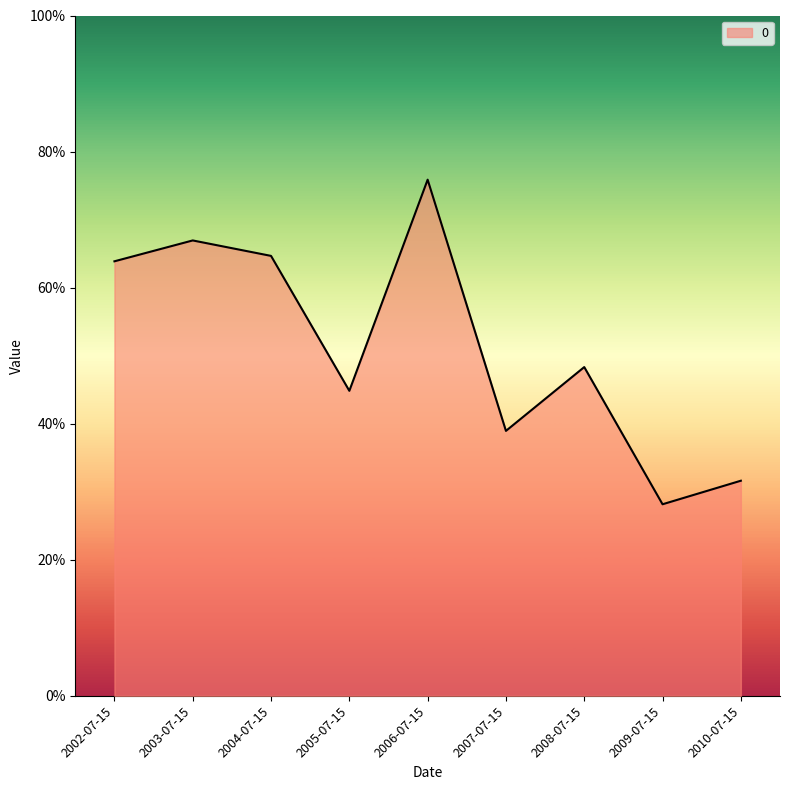

Is this an area chart (filled region under the line)?

Yes